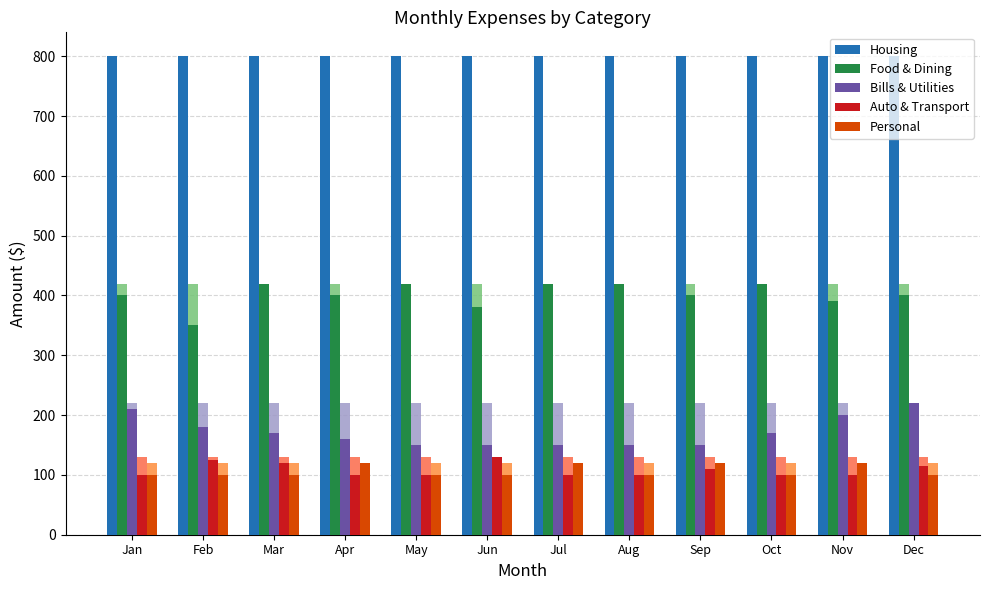

Reading left to right, extract all data points from this chart.

Housing: Jan=800	Feb=800	Mar=800	Apr=800	May=800	Jun=800	Jul=800	Aug=800	Sep=800	Oct=800	Nov=800	Dec=800
Food & Dining: Jan=400	Feb=350	Mar=420	Apr=400	May=420	Jun=380	Jul=420	Aug=420	Sep=400	Oct=420	Nov=390	Dec=400
Bills & Utilities: Jan=210	Feb=180	Mar=170	Apr=160	May=150	Jun=150	Jul=150	Aug=150	Sep=150	Oct=170	Nov=200	Dec=220
Auto & Transport: Jan=100	Feb=125	Mar=120	Apr=100	May=100	Jun=130	Jul=100	Aug=100	Sep=110	Oct=100	Nov=100	Dec=115
Personal: Jan=100	Feb=100	Mar=100	Apr=120	May=100	Jun=100	Jul=120	Aug=100	Sep=120	Oct=100	Nov=120	Dec=100